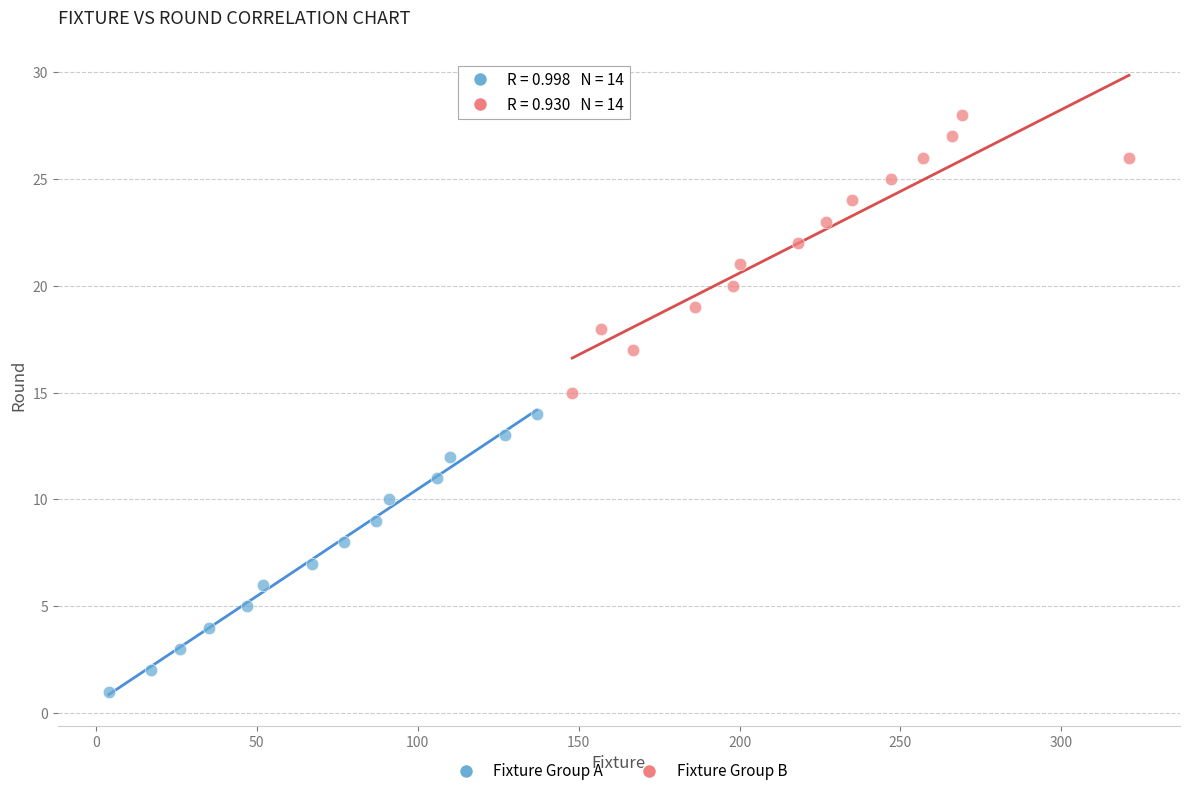

Which series reaches the maximum Y coordinate?

Fixture Group B